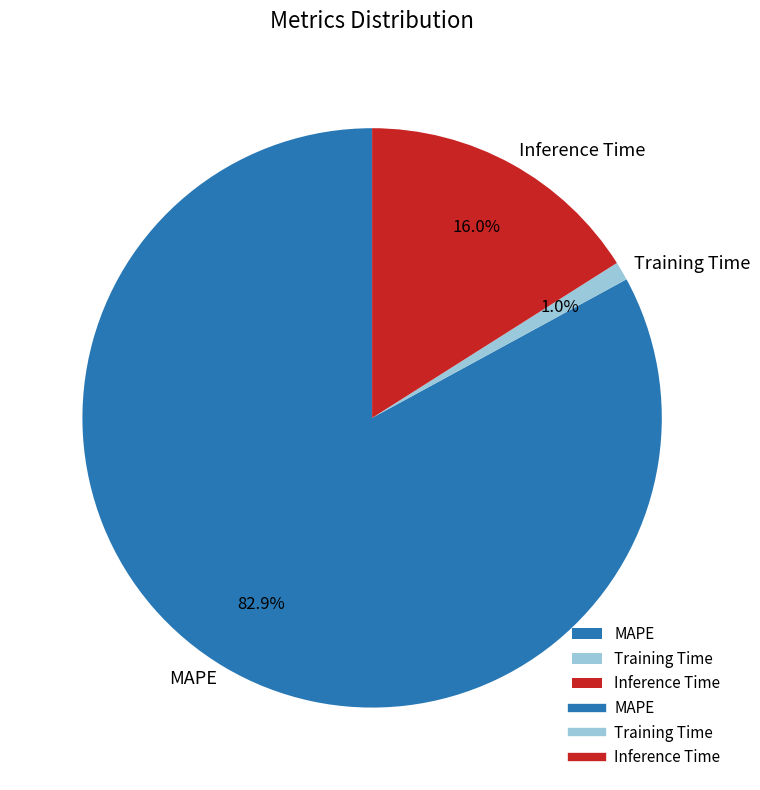

Is there any slice that represents more than half of the pie?

Yes